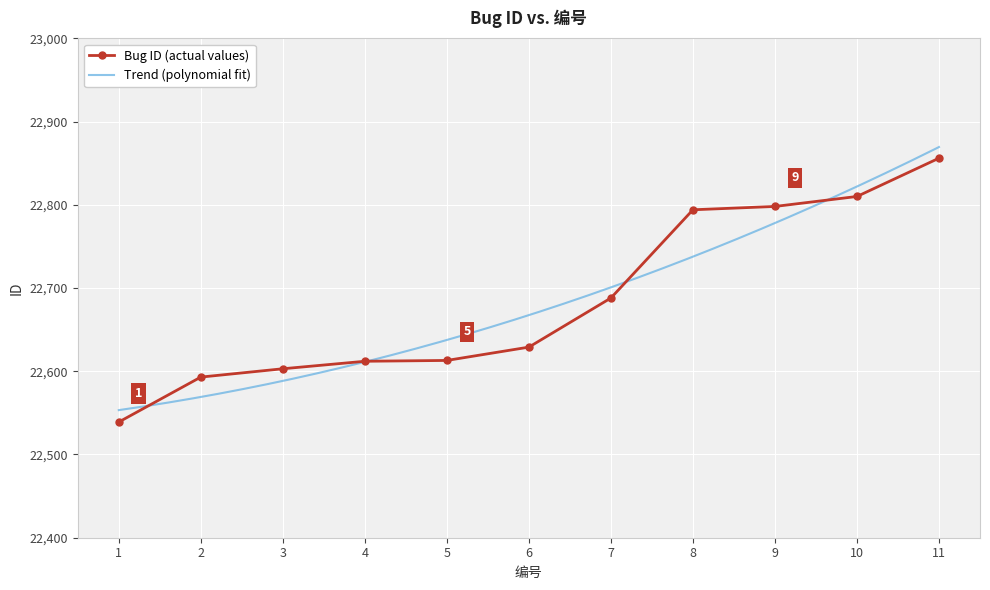

What is the value of the Bug ID (actual values) point at the 9th from the left?

22798